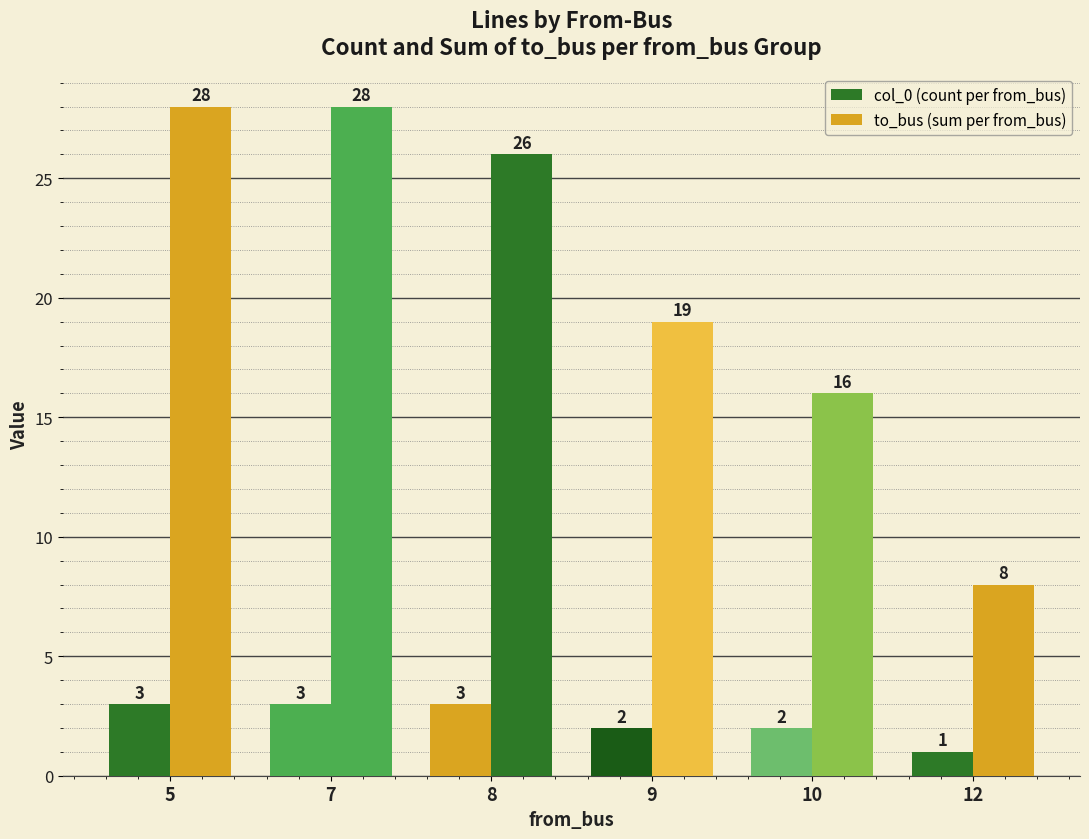

What is the value of the col_0 (count per from_bus) bar at the 2nd from the left?

3